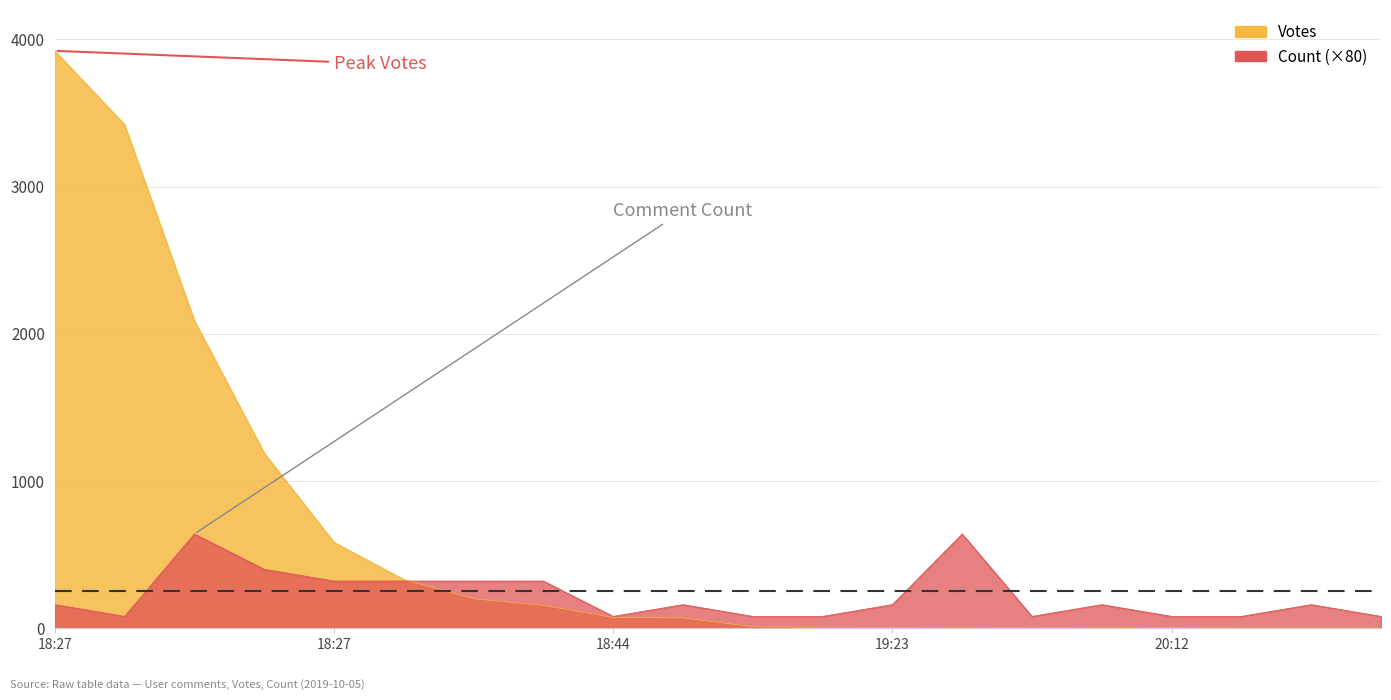

Which label corresponds to the smallest value in the chart?

2019-10-05 22:52